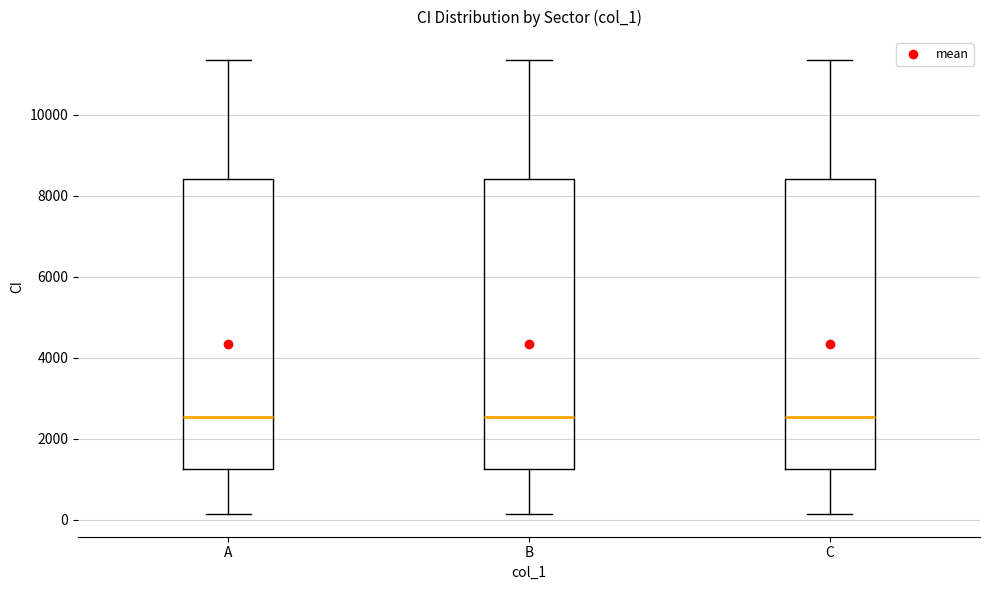

Reading left to right, transcribe this box plot: for each box, give where its median line is, the range the box spans, and where its two whiskers end, as read against the y-axis. The values are not printed on the chart, so give them approximately, as read against the axis.

A: median 2600, box 1200 to 8400, whiskers 200 to 11400
B: median 2600, box 1200 to 8400, whiskers 200 to 11400
C: median 2600, box 1200 to 8400, whiskers 200 to 11400